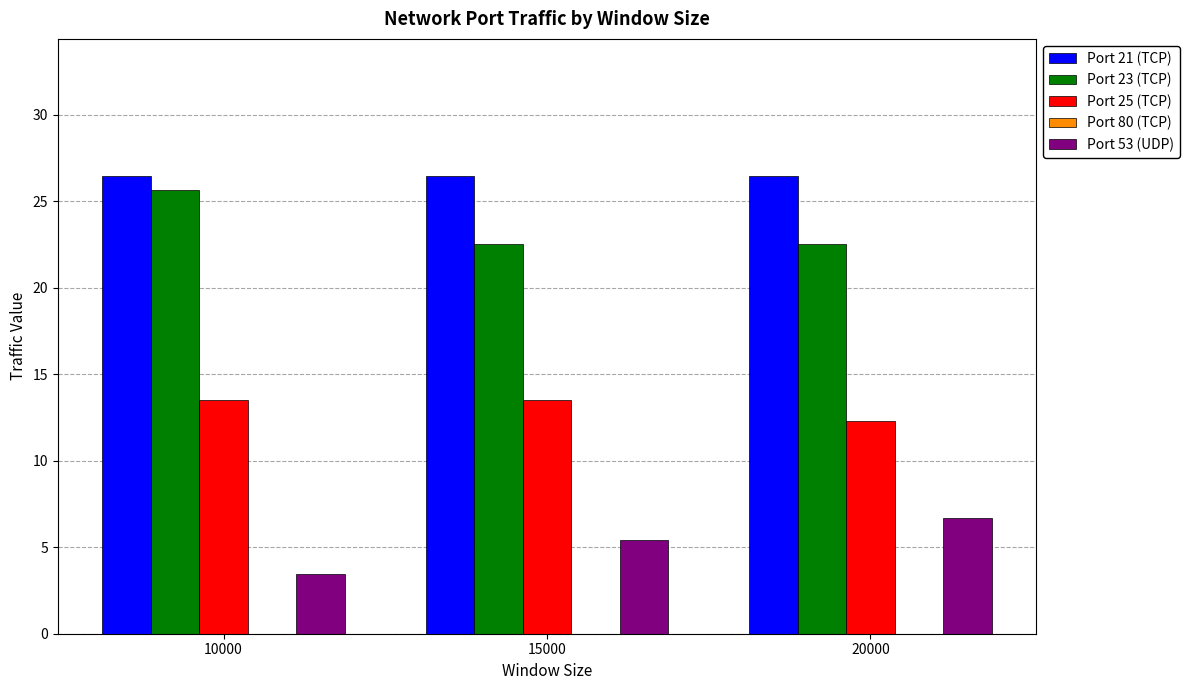

Is the value of Port 23 (TCP) at 20000 greater than the value of Port 21 (TCP) at 20000?

No